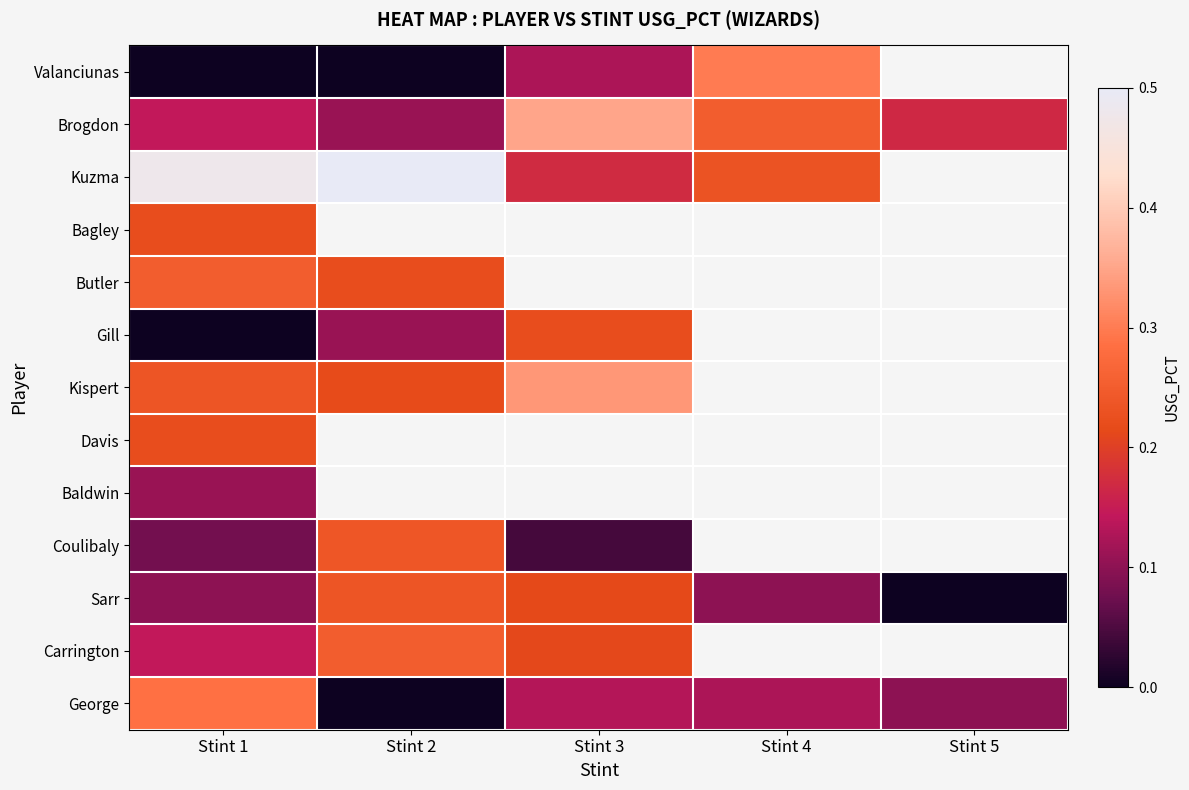

What is the maximum value shown in the chart?

0.5